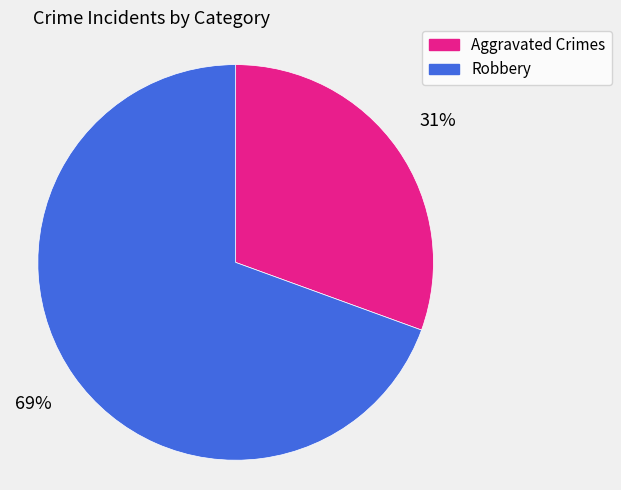

How many slices are in this pie chart?

2